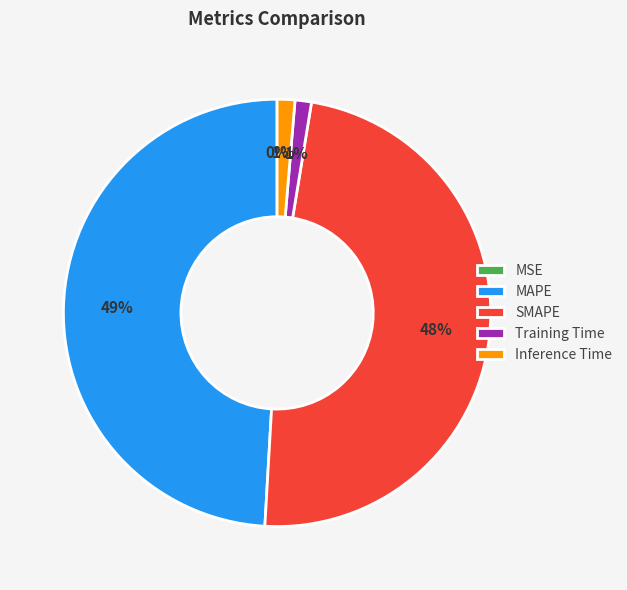

What percentage is the Training Time slice, to the nearest percent?

1%